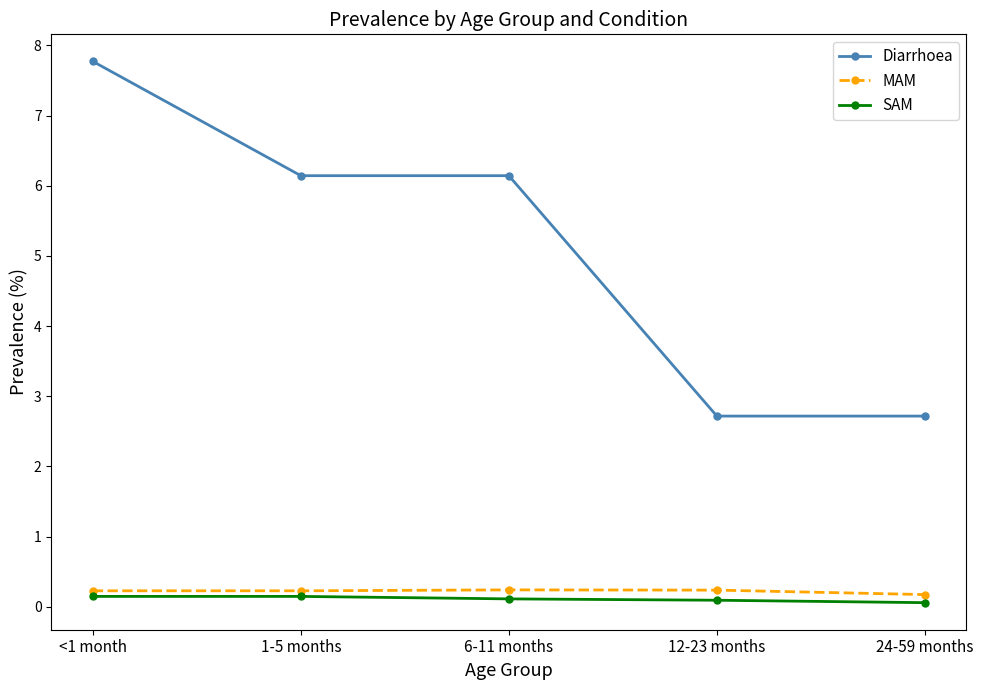

True or false: Diarrhoea and MAM intersect in this chart.

False